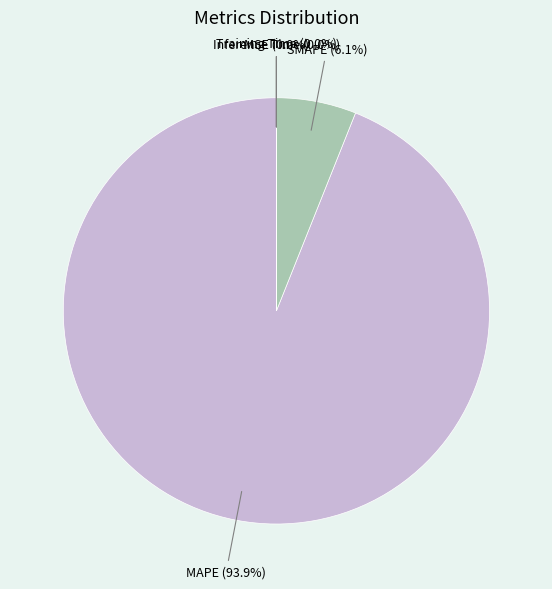

What percentage is NOT represented by MAPE?

6.1%